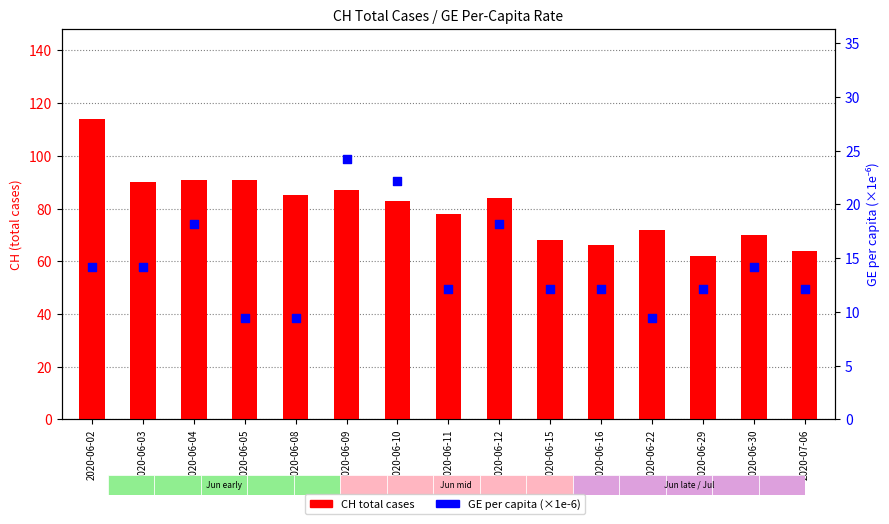

At which category is the sum across all series the highest?

2020-06-02